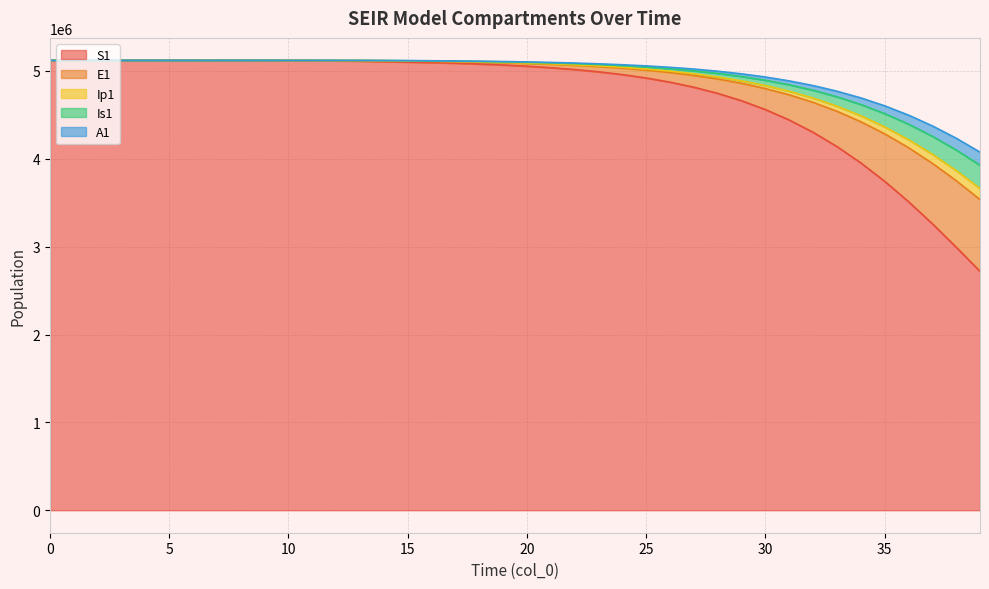

Does the chart display data point markers on the line(s)?

No